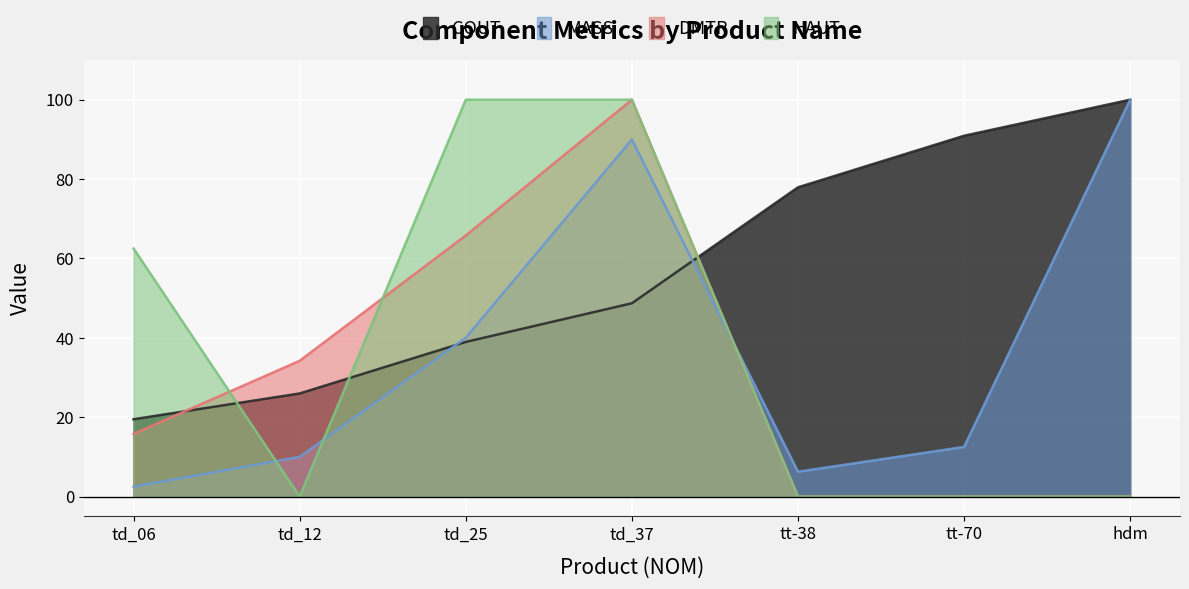

At how many categories does at least one series exceed 91?

3